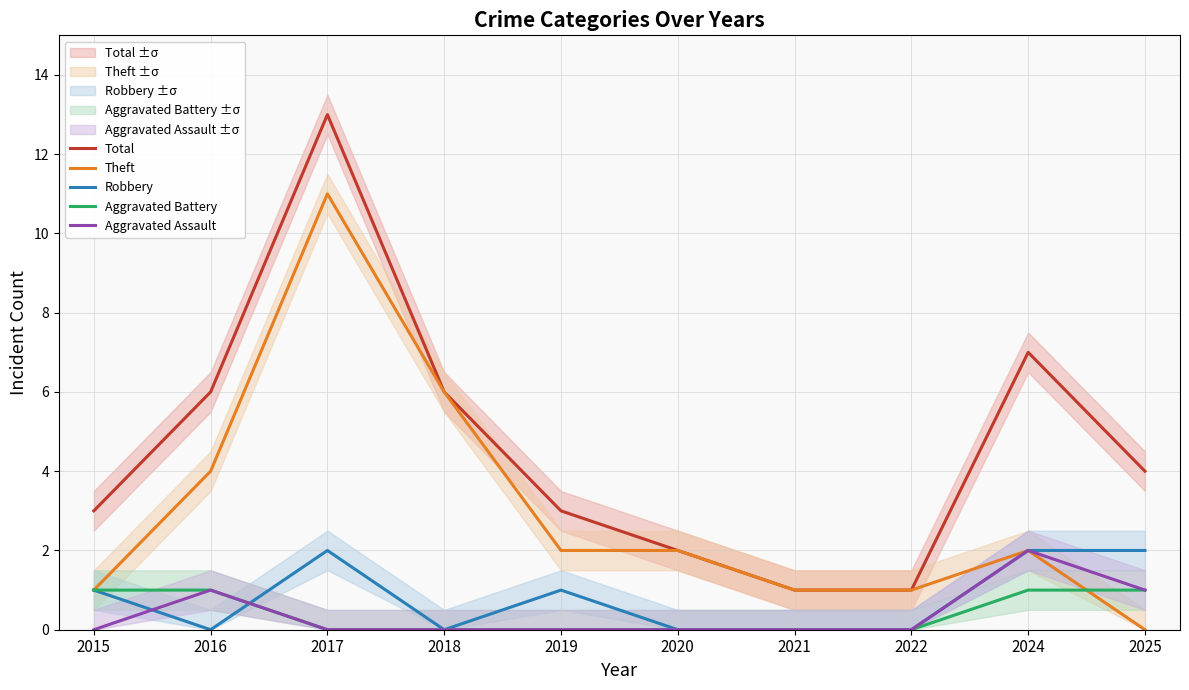

How many interior local peaks does the Theft series have?

2